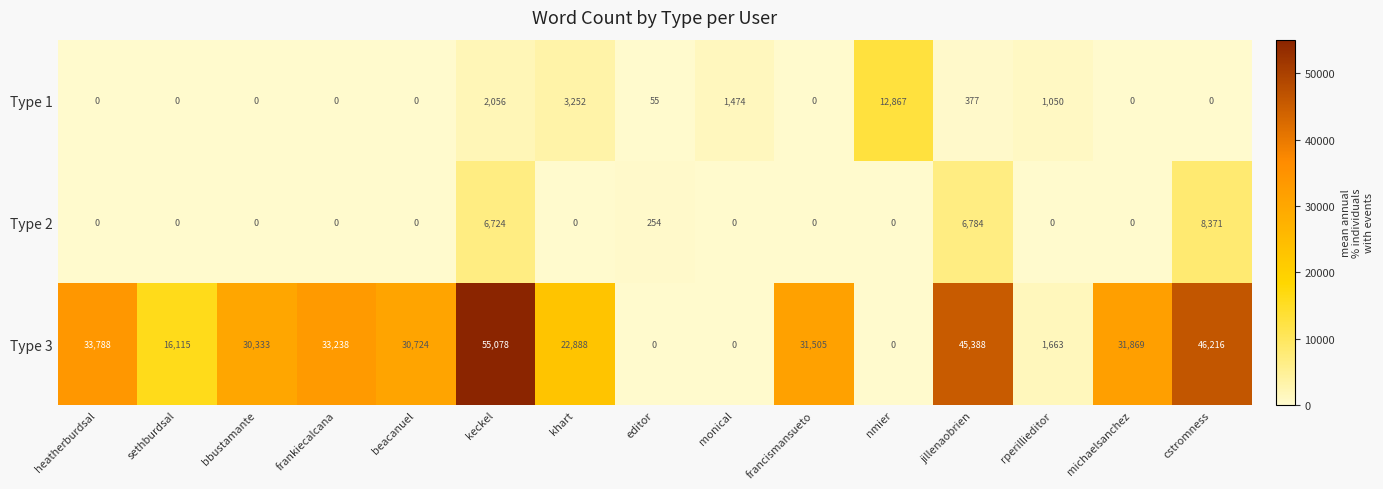

List the series in order of their peak value, highest first.

Type 3, Type 1, Type 2